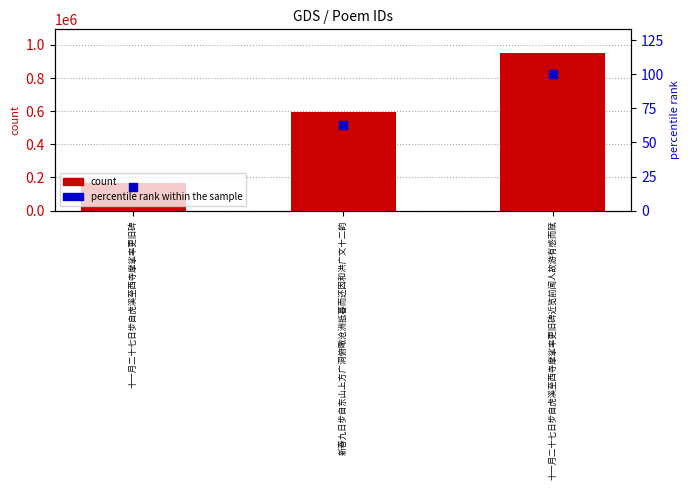

At which category is the sum across all series the highest?

十一月二十七日步自虎溪至西寺摩挲率更旧碑近览前闻人故游有感而赋